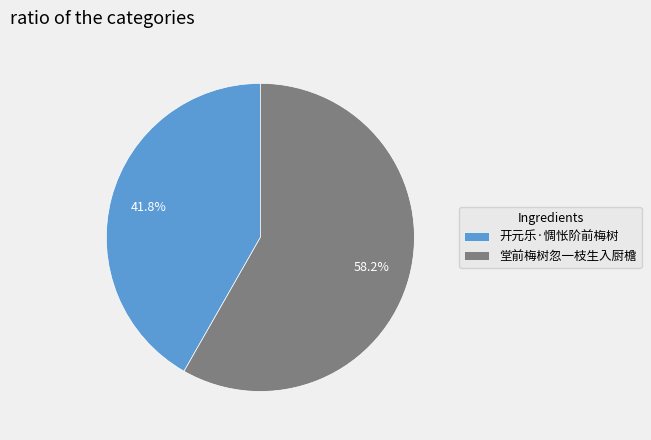

Combined, what portion of the pie is 开元乐·惆怅阶前梅树 and 堂前梅树忽一枝生入厨檐?

100.0%